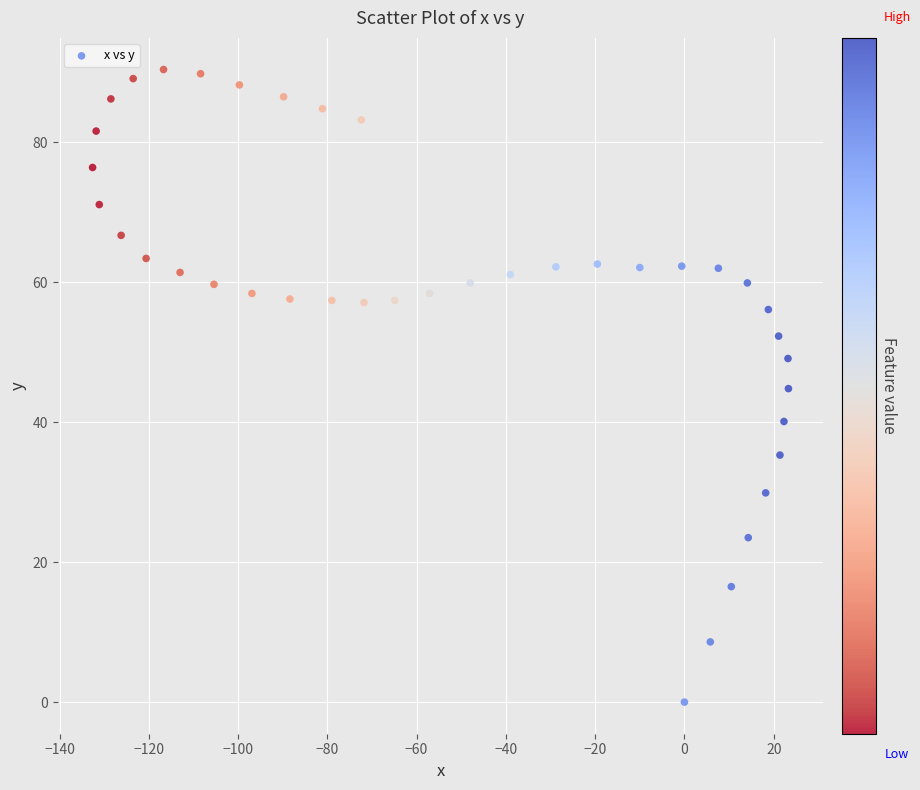

What is the range of X values (max minus min)?

155.9